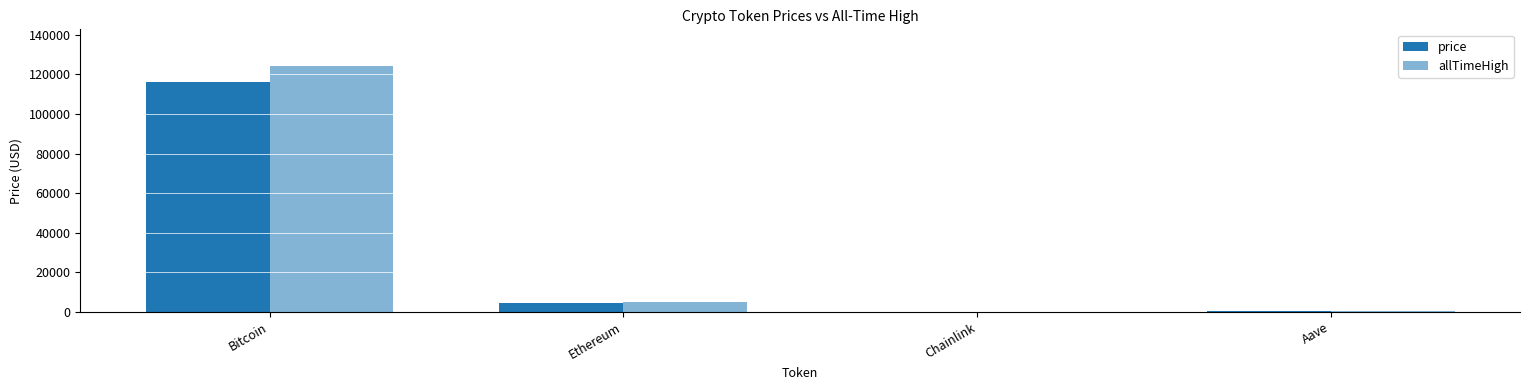

What value does the allTimeHigh series have at Chainlink?

52.7